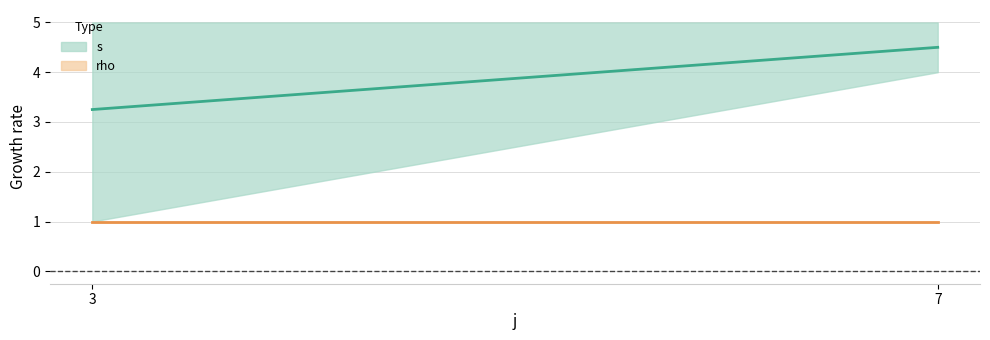

What is the sum of the rho values at 3 and 3?

2